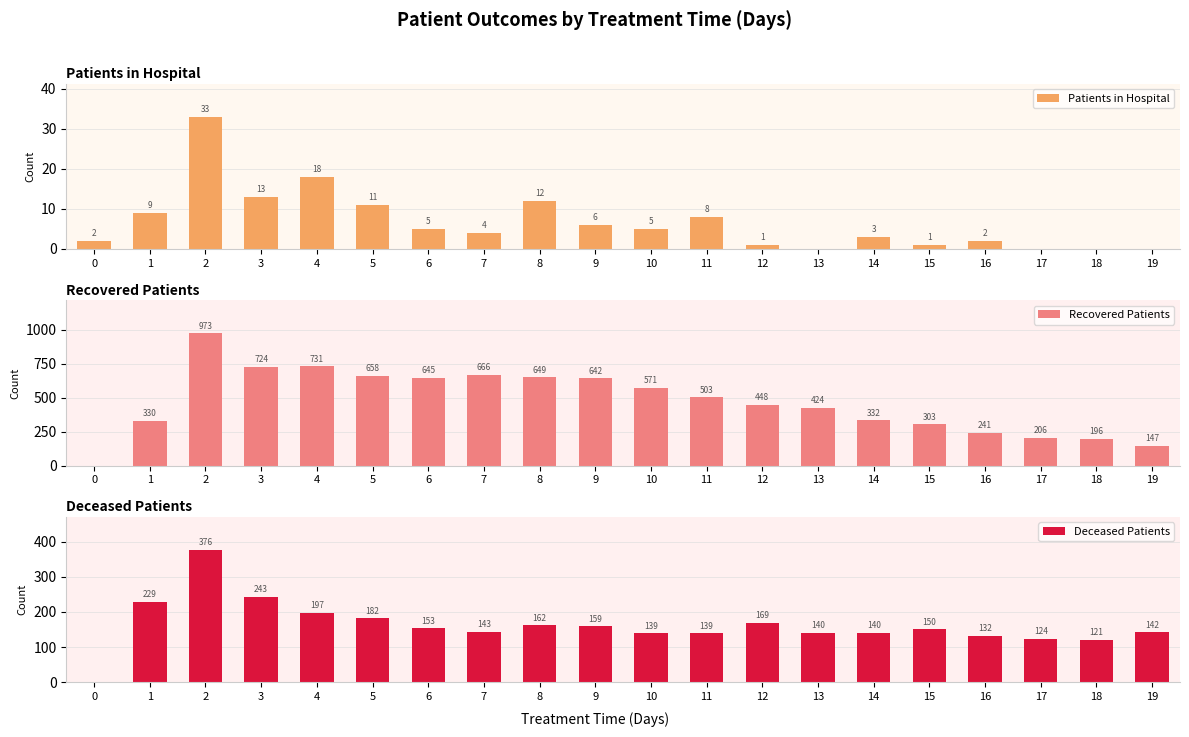

Which label corresponds to the largest value in the chart?

2